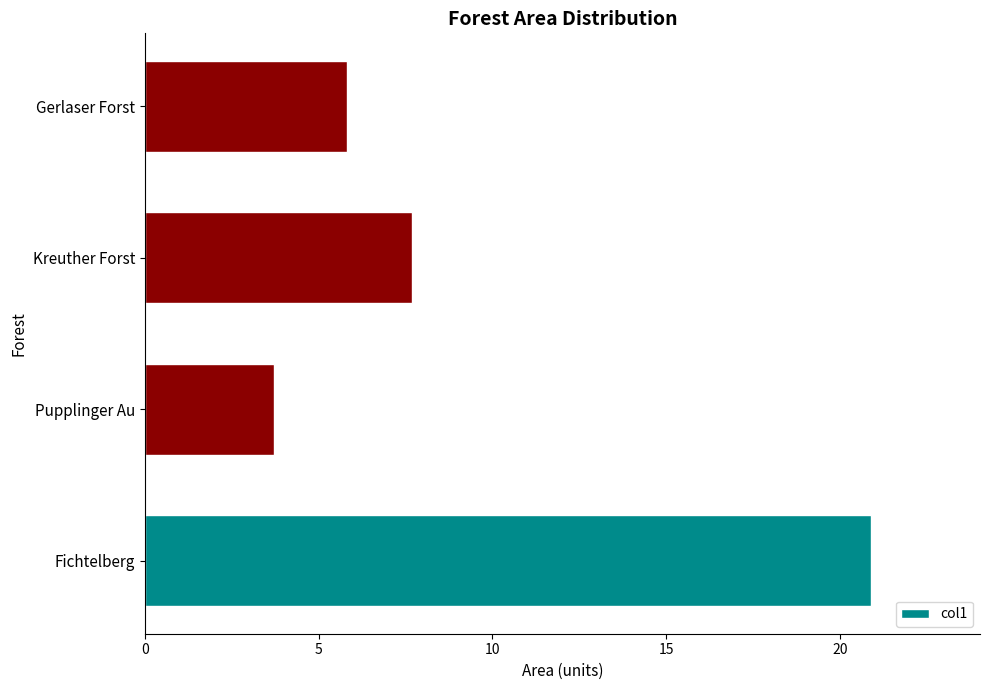

How many bars are there in total?

4